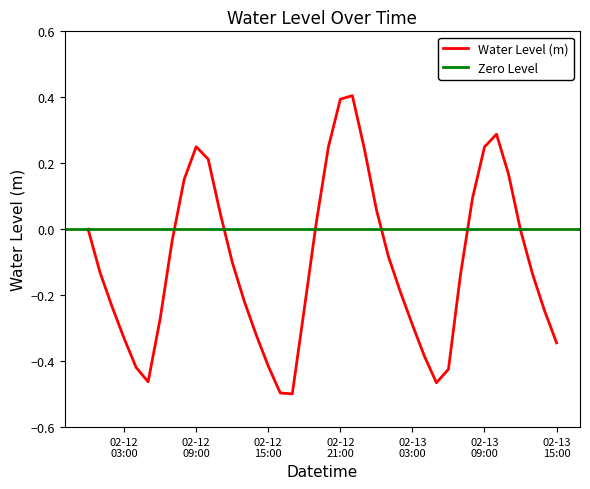

Reading right to left, list all the values displayed in this chart.

-0.3	-0.2	-0.1	-0.0	0.2	0.3	0.2	0.1	-0.1	-0.4	-0.5	-0.4	-0.3	-0.2	-0.1	0.1	0.2	0.4	0.4	0.2	0.0	-0.2	-0.5	-0.5	-0.4	-0.3	-0.2	-0.1	0.0	0.2	0.2	0.2	-0.0	-0.3	-0.5	-0.4	-0.3	-0.2	-0.1	0.0